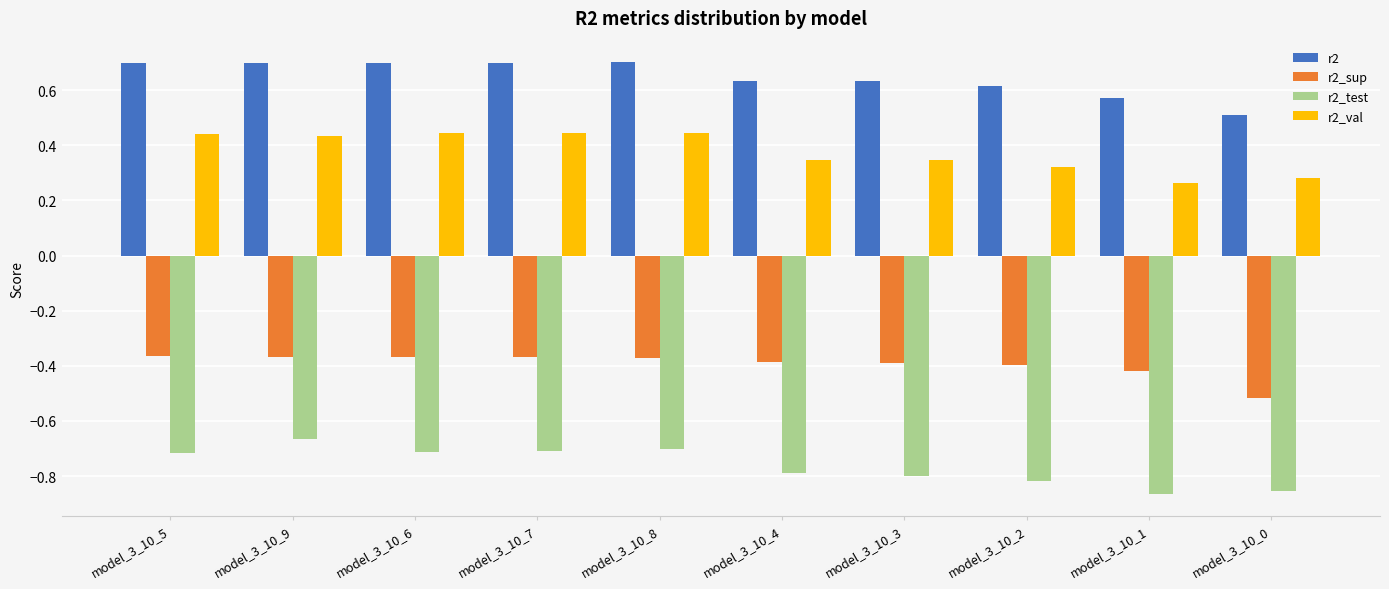

At how many categories does at least one series exceed 0?

10